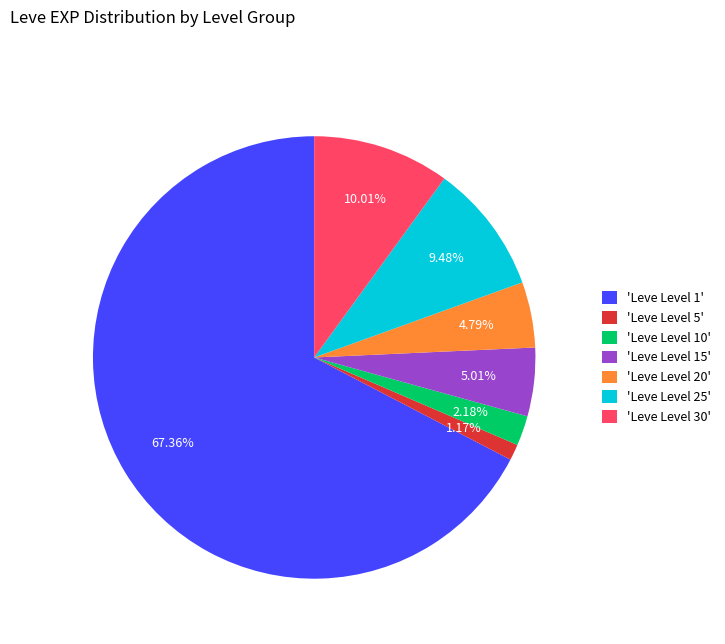

Does any single category account for the majority?

Yes